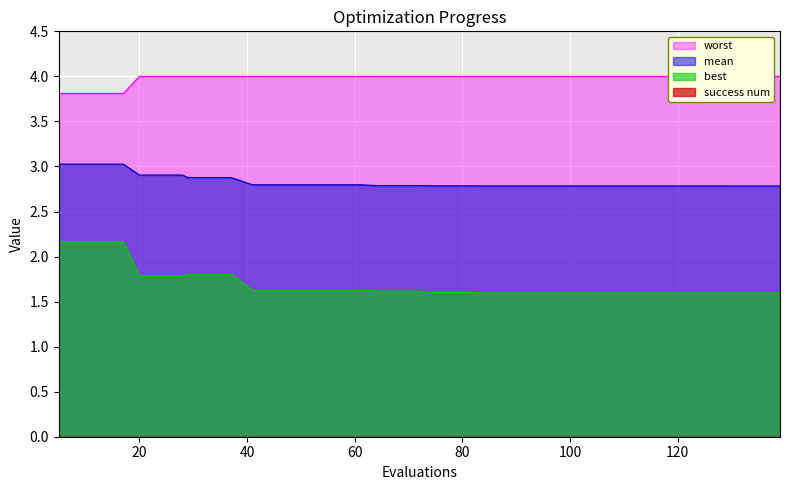

True or false: best and mean cross at least once.

False